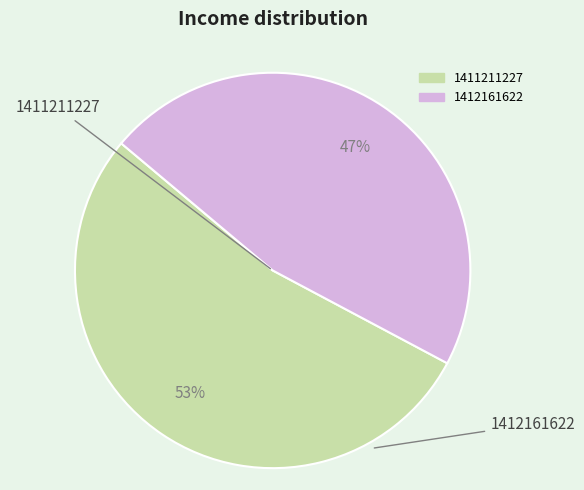

Is 1411211227 the majority of the pie?

Yes